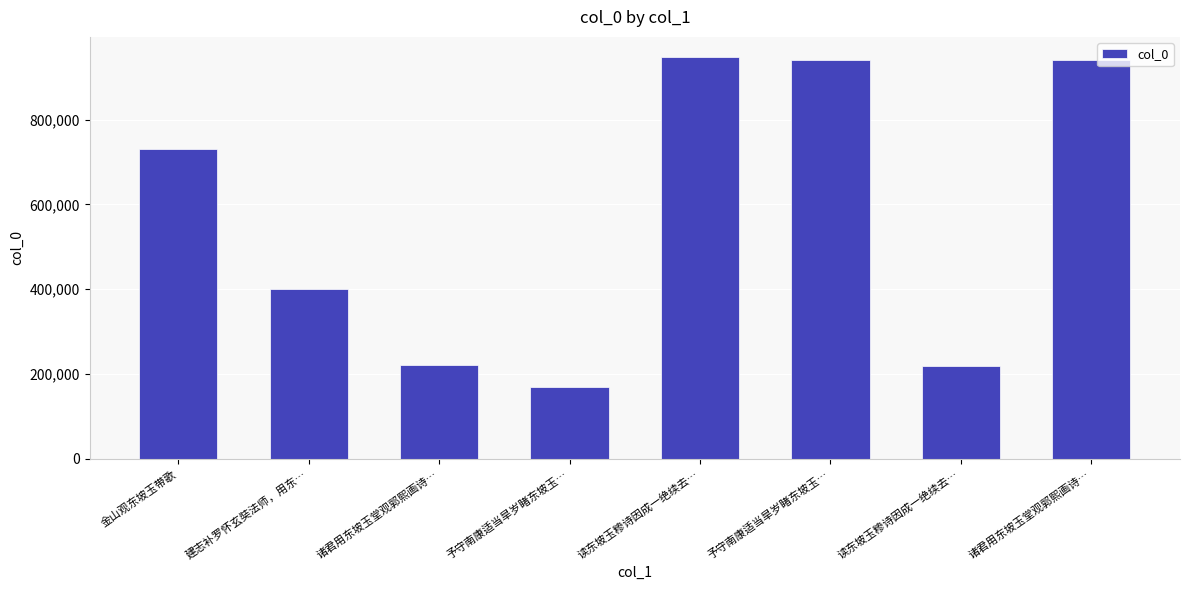

List the labels in order of value, largest first.

读东坡玉糁诗因成一绝续去…, 予守南康适当旱岁睹东坡玉…, 诸君用东坡玉堂观郭熙画诗…, 金山观东坡玉带歌, 建志补罗怀玄奘法师，用东…, 诸君用东坡玉堂观郭熙画诗…, 读东坡玉糁诗因成一绝续去…, 予守南康适当旱岁睹东坡玉…